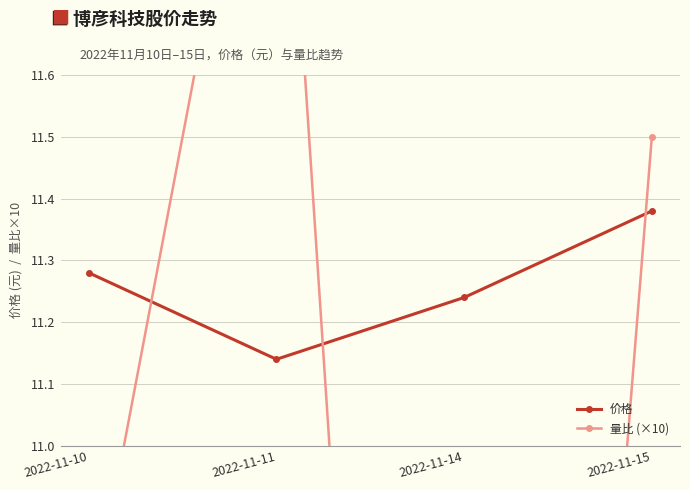

How many data points in 量比 (×10) are above 11?

2